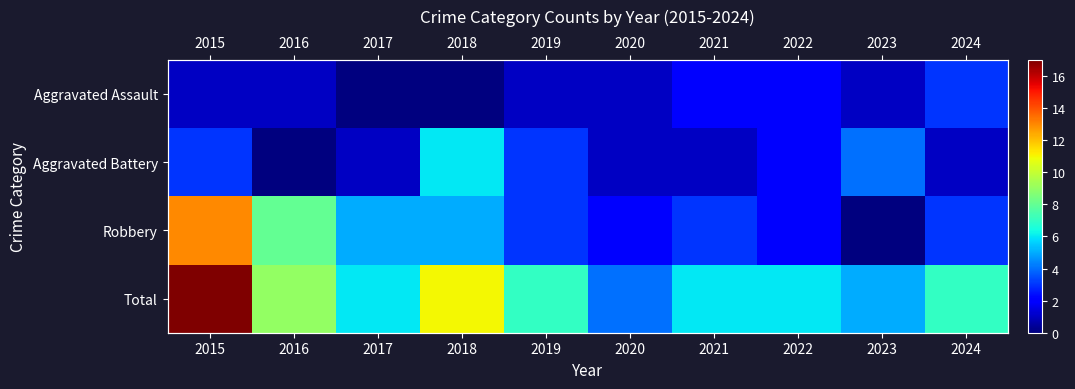

What is the difference between the second highest and minimum values in the Robbery series?

8